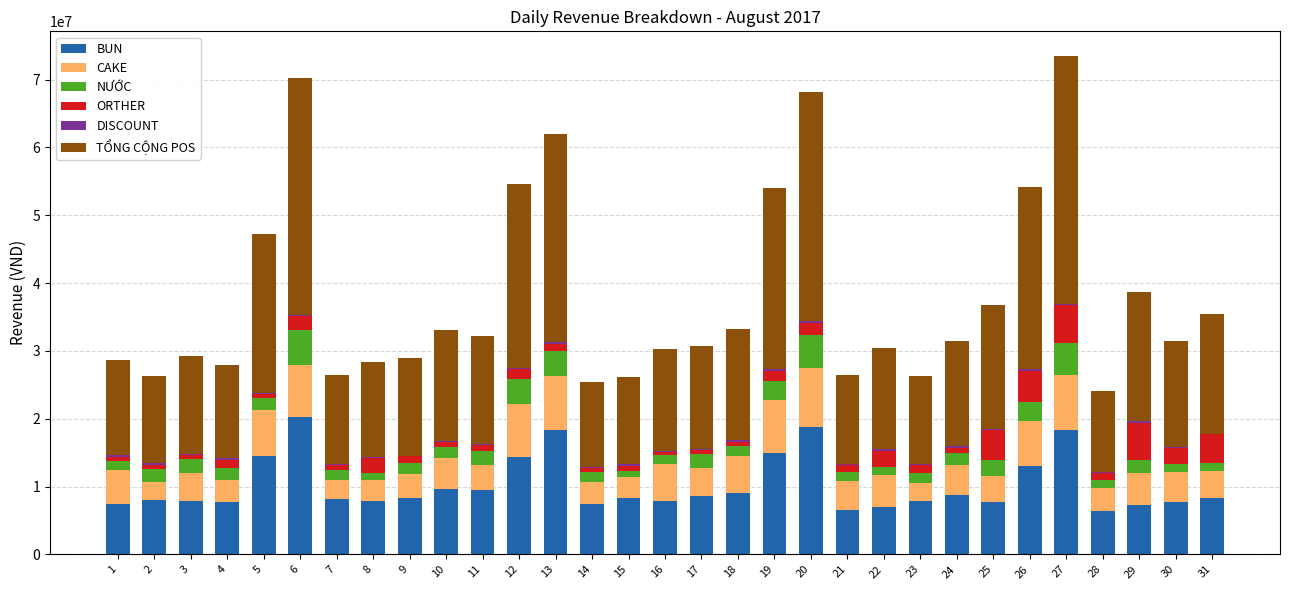

What is the highest value of the BUN series?

20245000